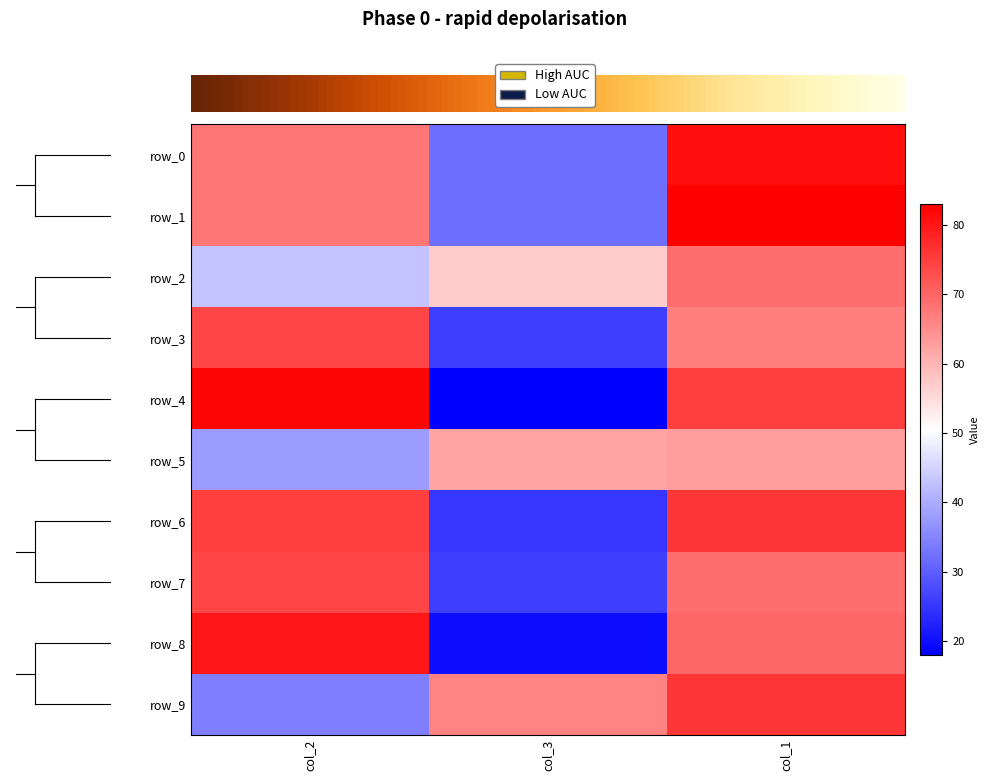

Reading left to right, transcribe all the data shown in this chart.

row_0: 68	32	81
row_1: 68	32	83
row_2: 43	57	69
row_3: 74	26	67
row_4: 82	18	75
row_5: 38	62	63
row_6: 75	25	76
row_7: 74	26	69
row_8: 80	20	70
row_9: 34	66	76